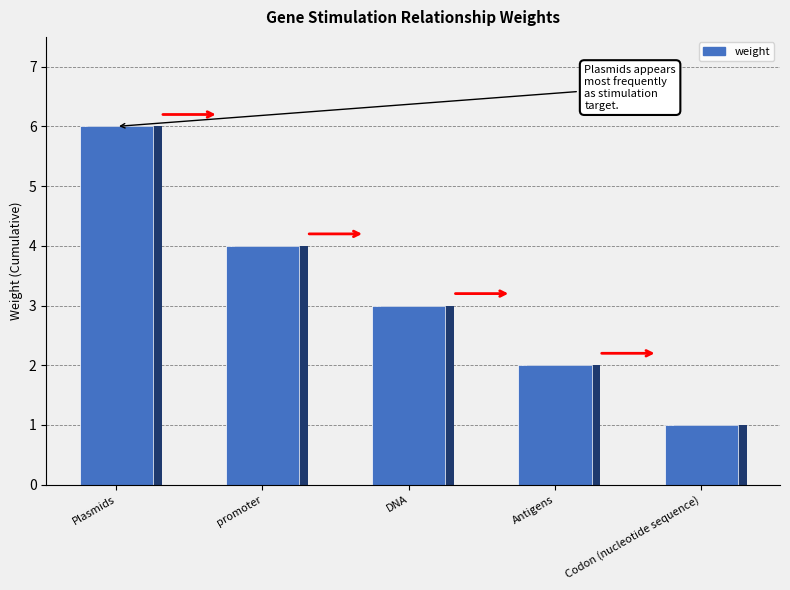

Rank the categories by value from lowest to highest.

Codon (nucleotide sequence), Antigens, DNA, promoter, Plasmids